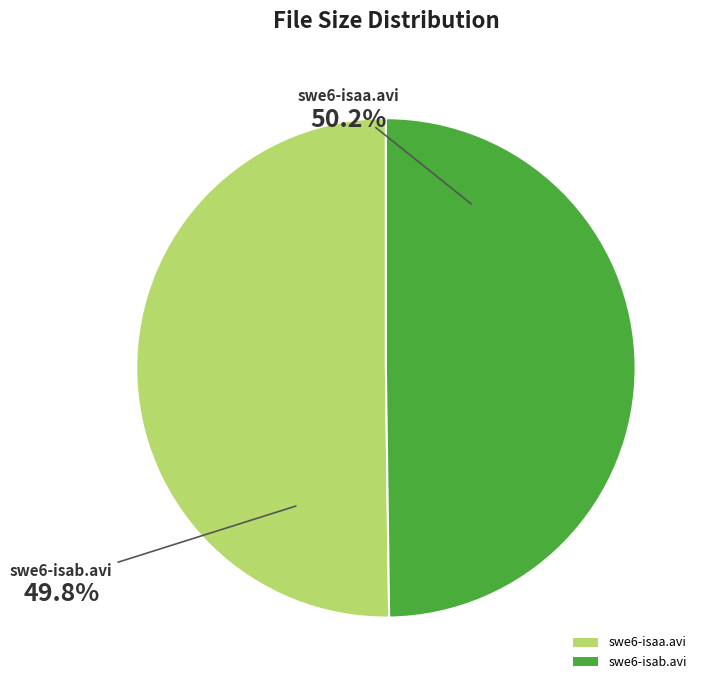

What percentage do swe6-isaa.avi and swe6-isab.avi together represent?

100.0%